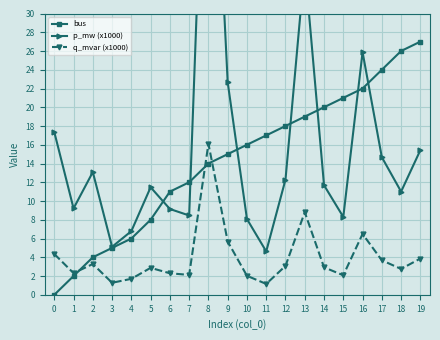

True or false: q_mvar (x1000) and p_mw (x1000) intersect in this chart.

False